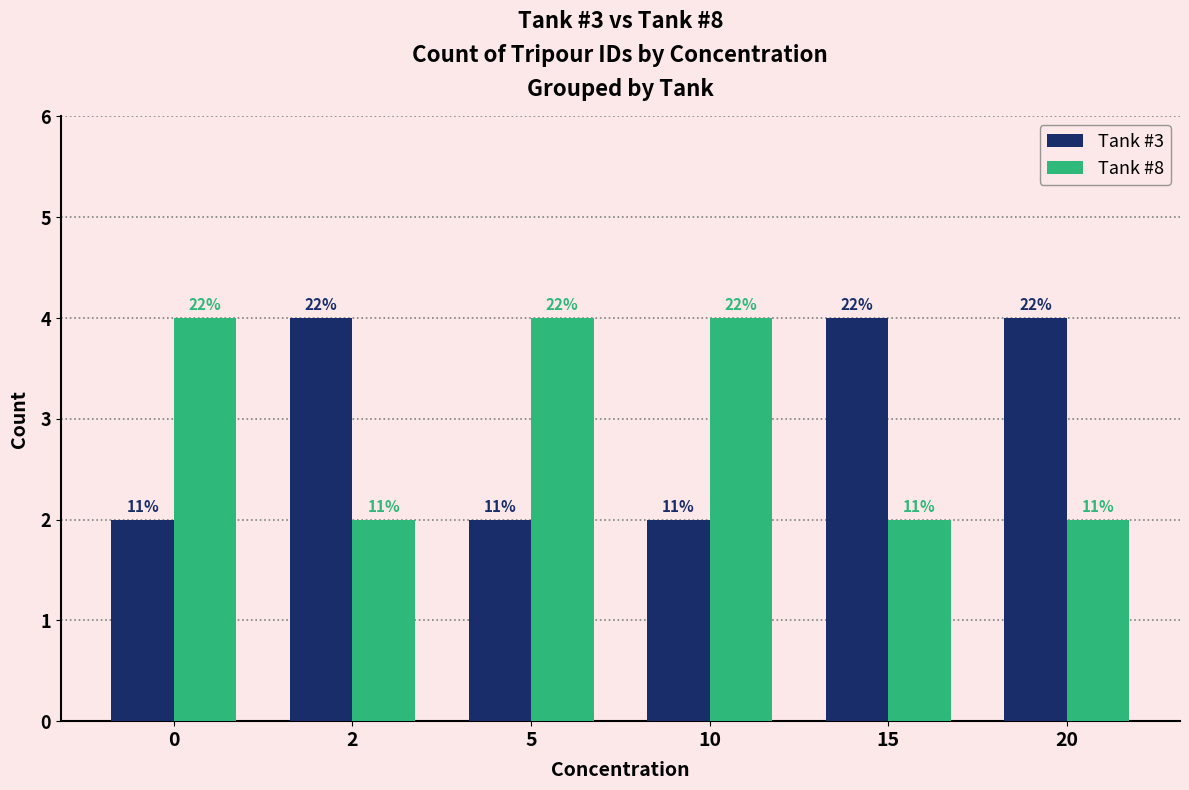

What are all the series names shown in the legend?

Tank #3, Tank #8